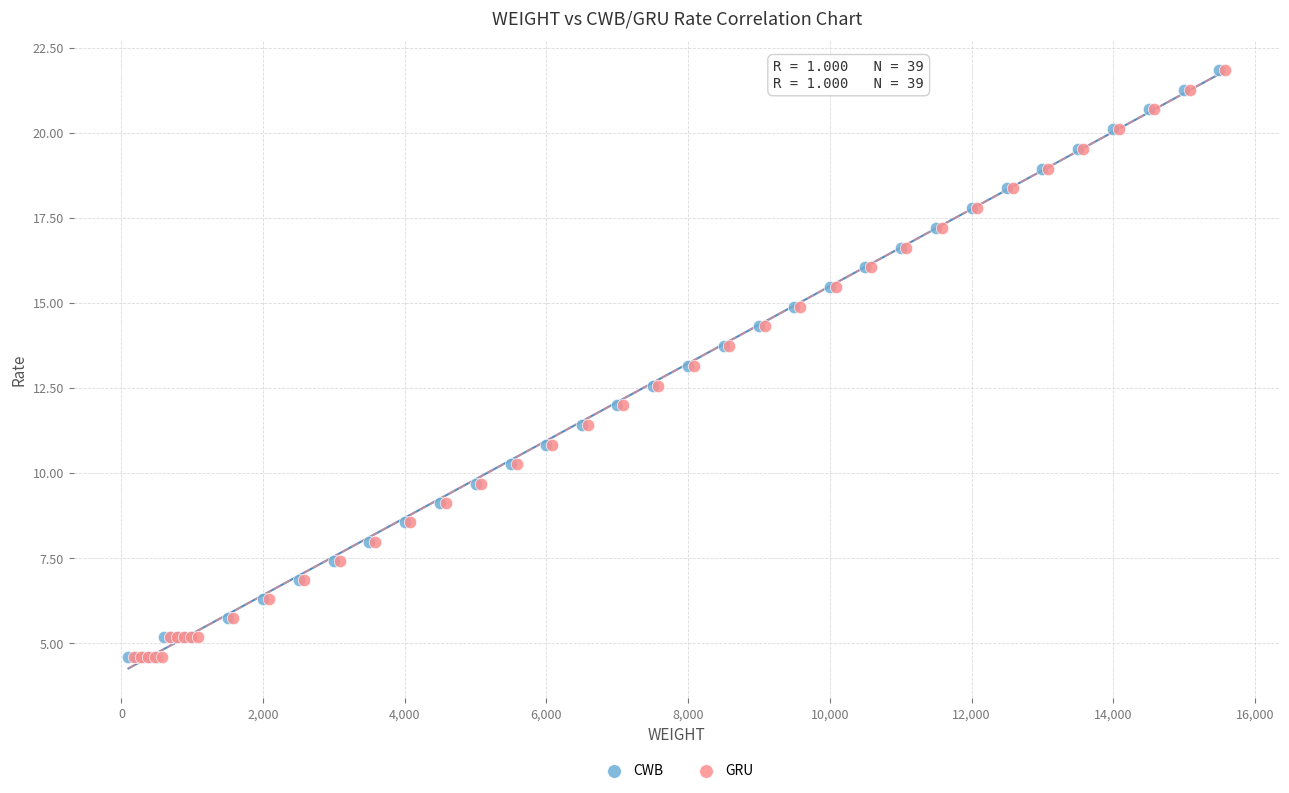

What are all the series names shown in the legend?

CWB, GRU